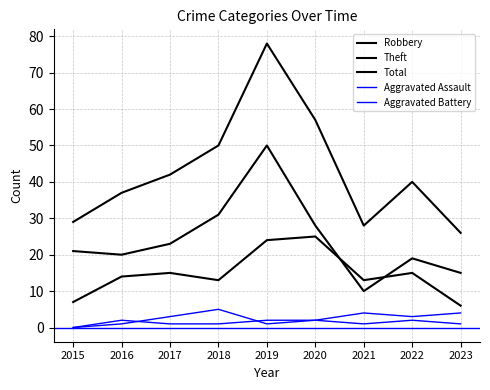

What is the value of the Theft point at the 9th from the left?

15